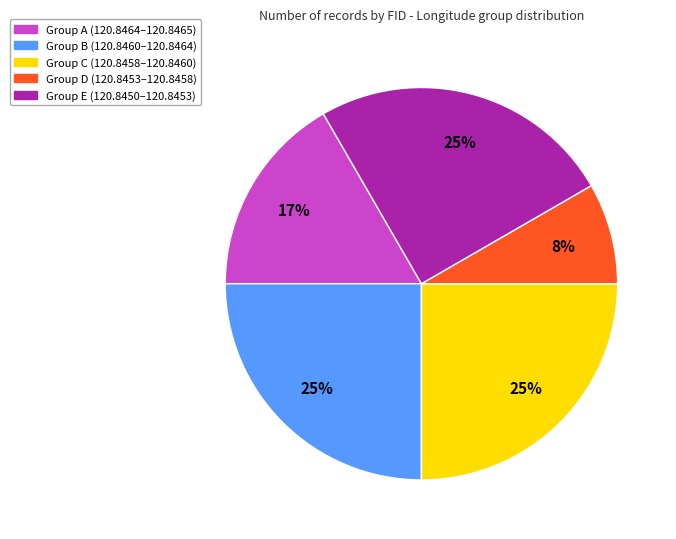

To the nearest percent, what is the average slice percentage?

20%